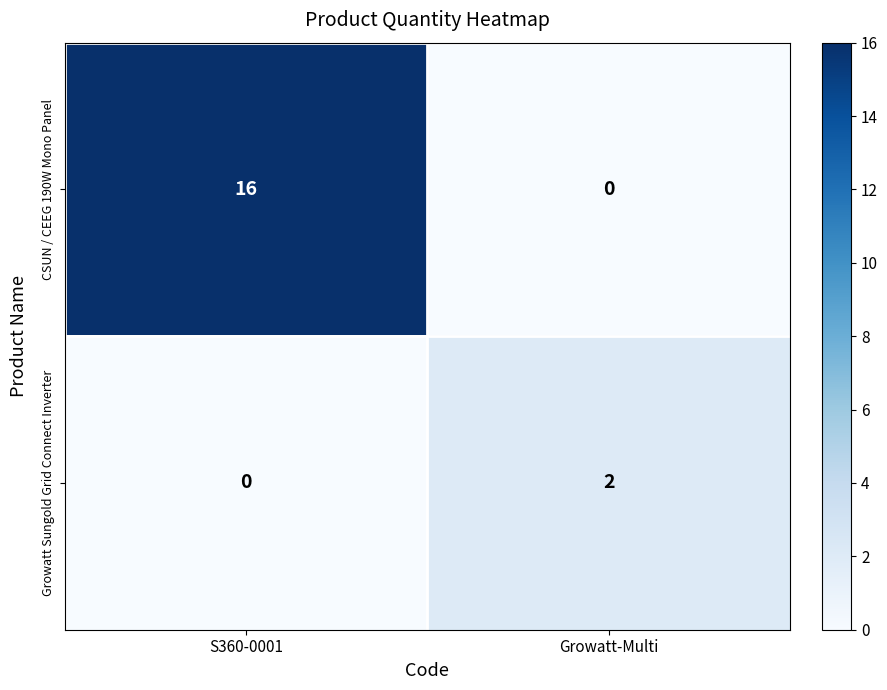

What is the sum of all CSUN / CEEG 190W Mono Panel values?

16